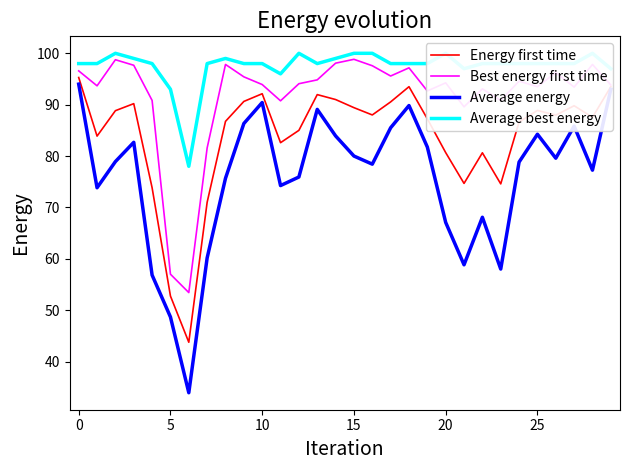

True or false: Average best energy and Average energy cross at least once.

False